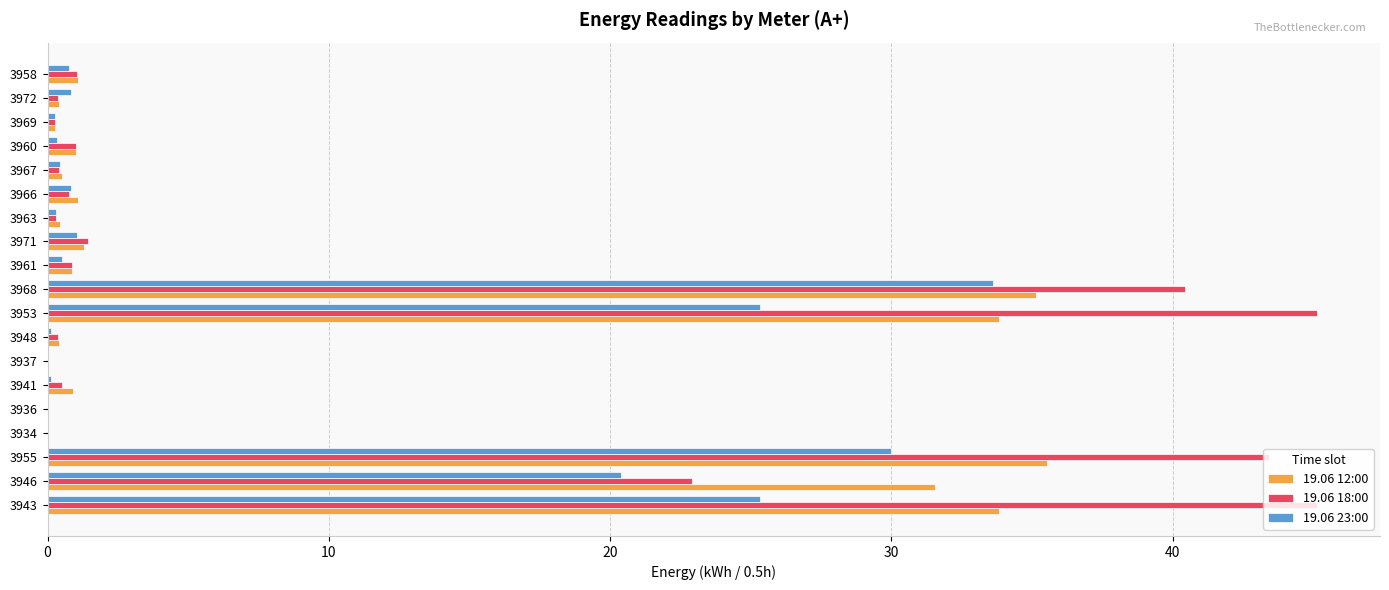

Which series has the largest range (max minus min)?

19.06 18:00